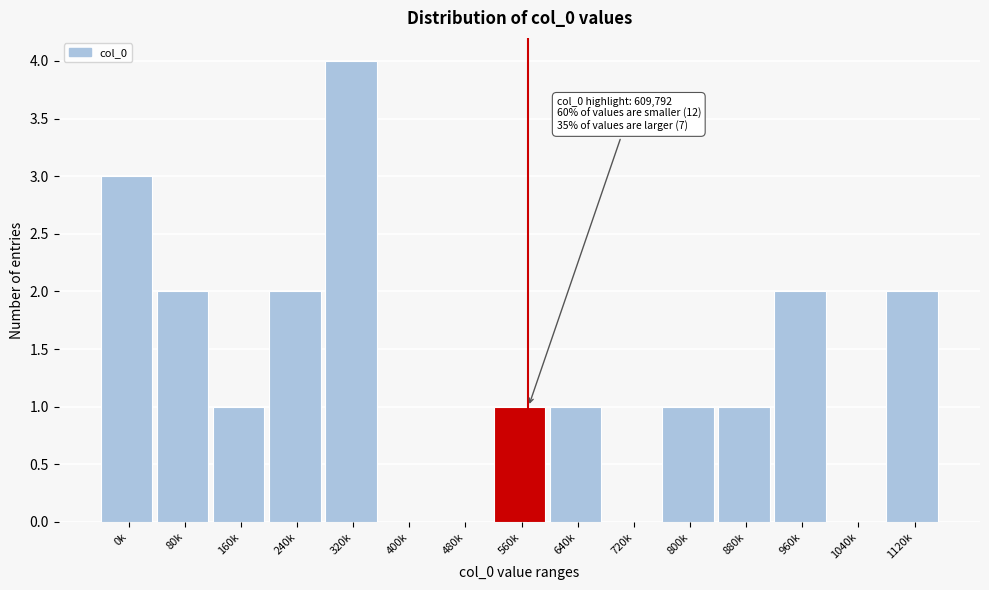

Reading left to right, extract all data points from this chart.

0k=3	80k=2	160k=1	240k=2	320k=4	400k=0	480k=0	560k=1	640k=1	720k=0	800k=1	880k=1	960k=2	1040k=0	1120k=2